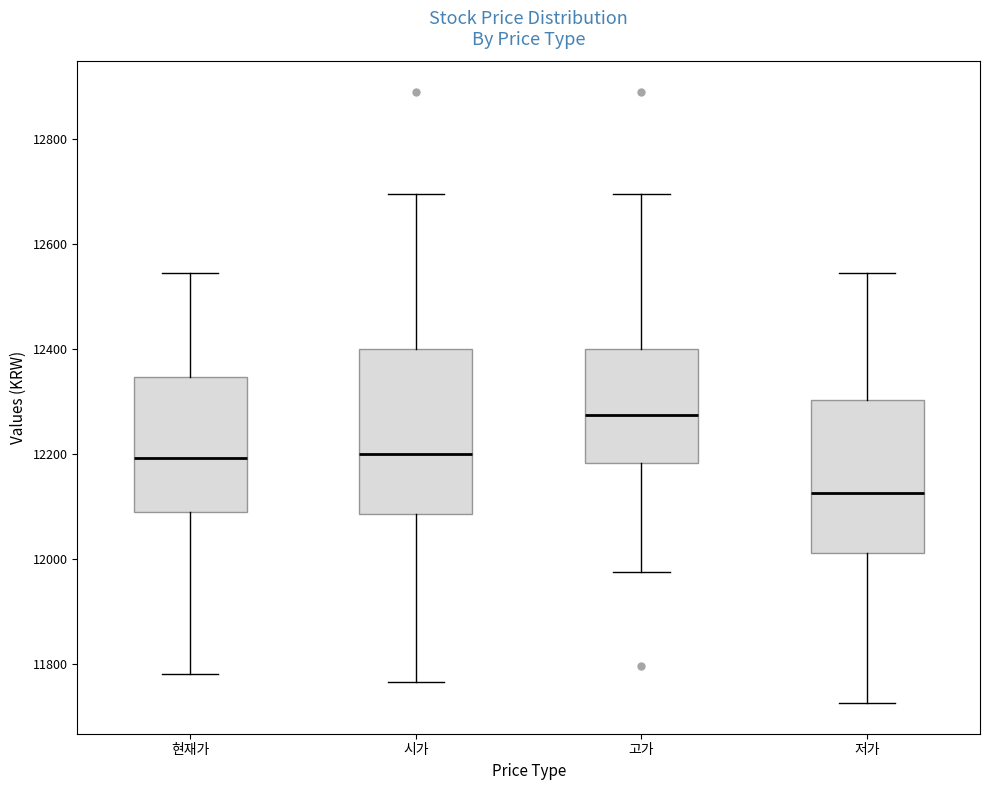

Which box is the tallest, from its lower edge to its upper edge?

시가